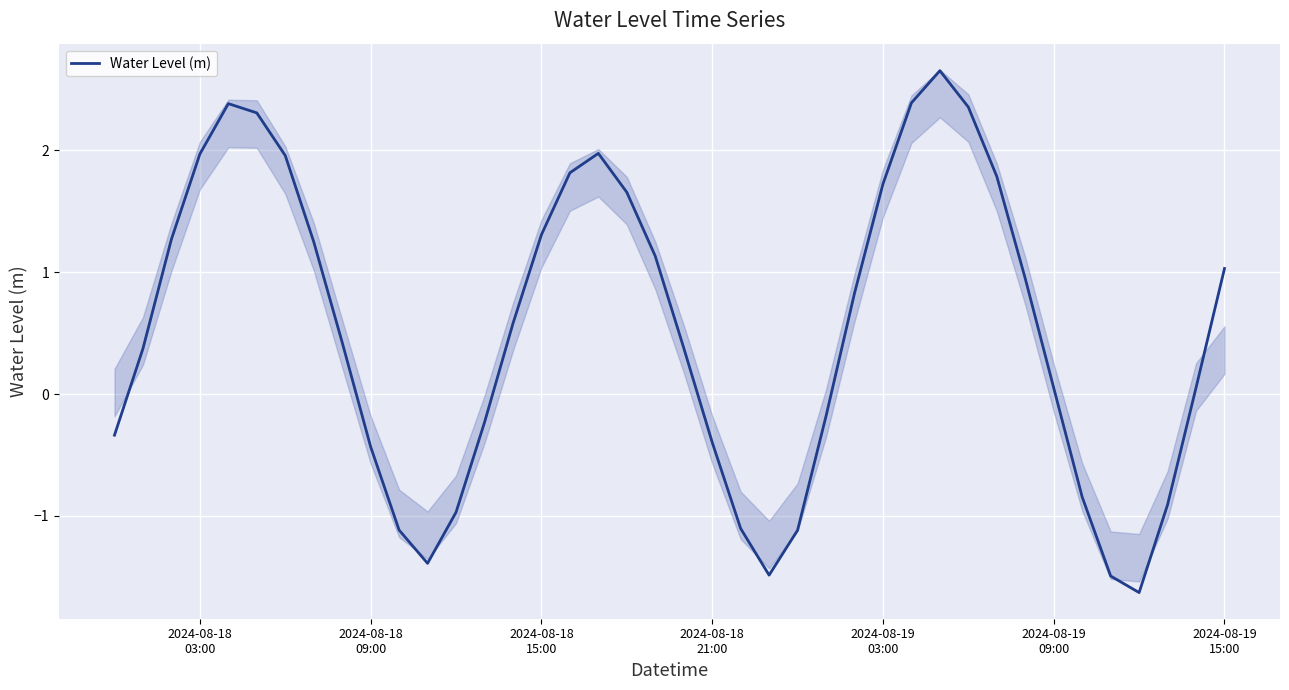

The value at 2024-08-19 03:00 is 0.6. True or false?

False